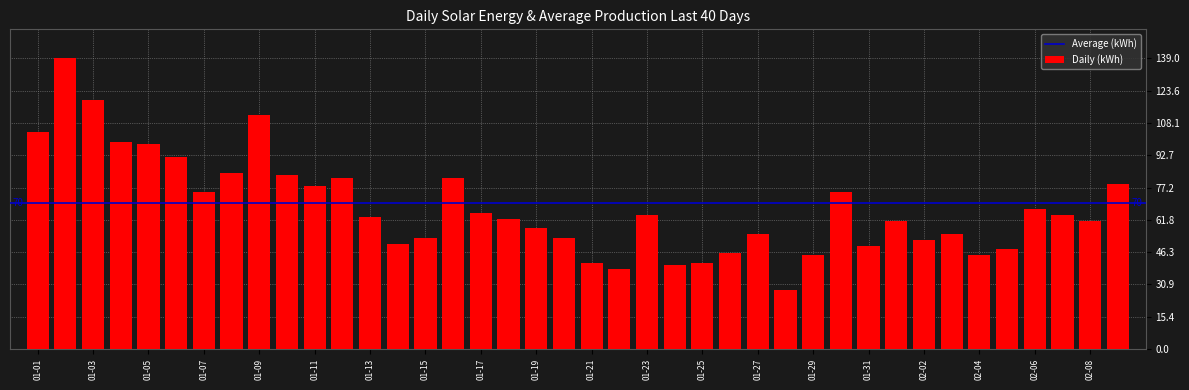

What is the minimum value shown in the chart?

28